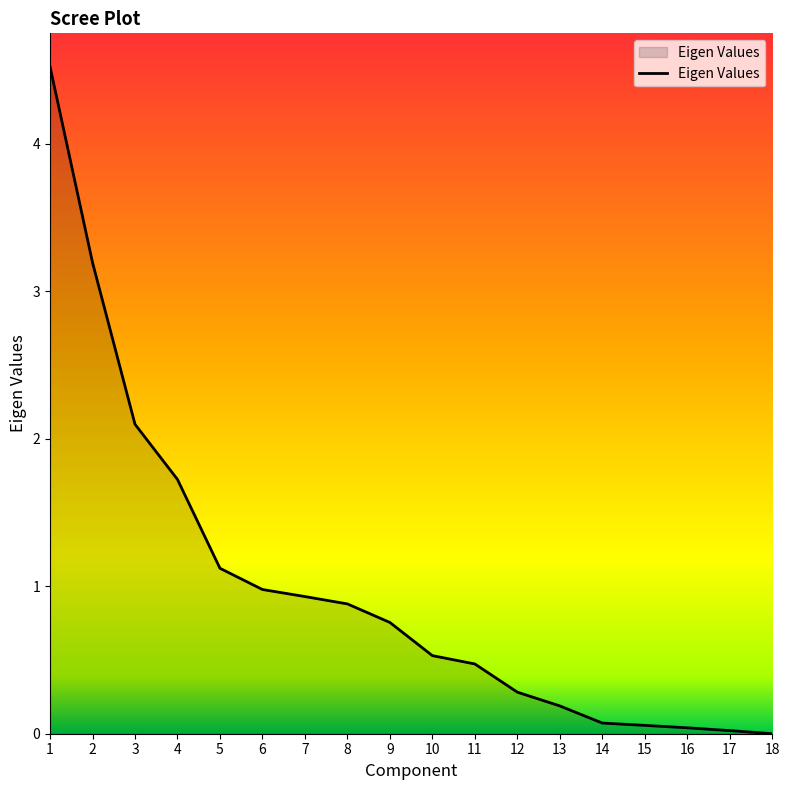

What is the difference between the maximum and minimum values?

4.5